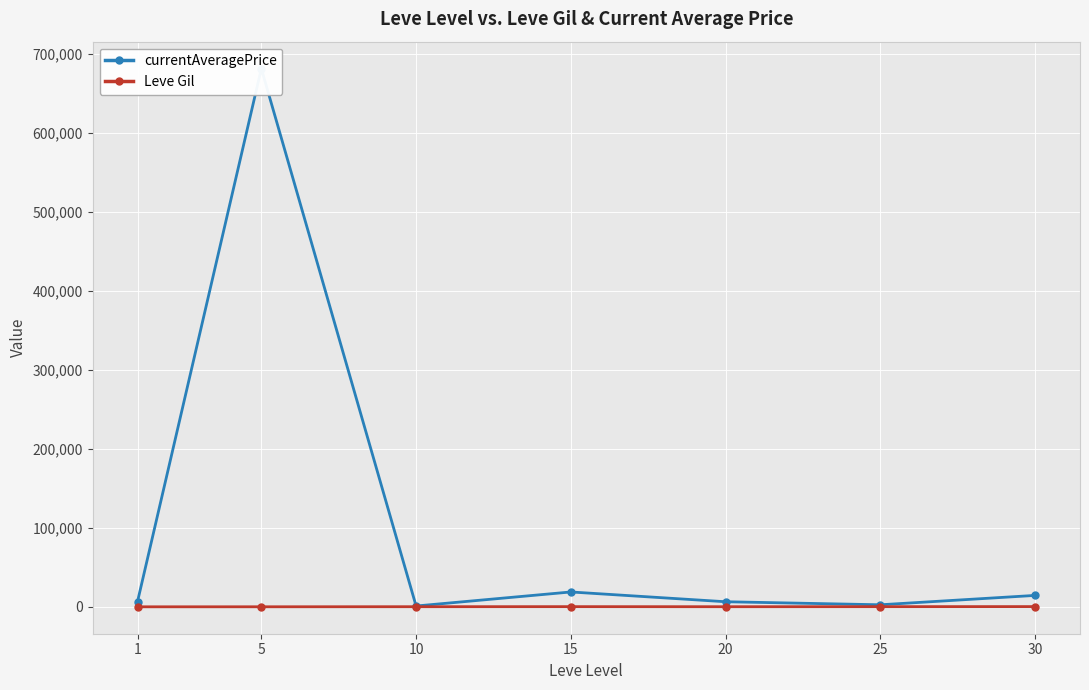

Where is Leve Gil nearest to the value 259?

10